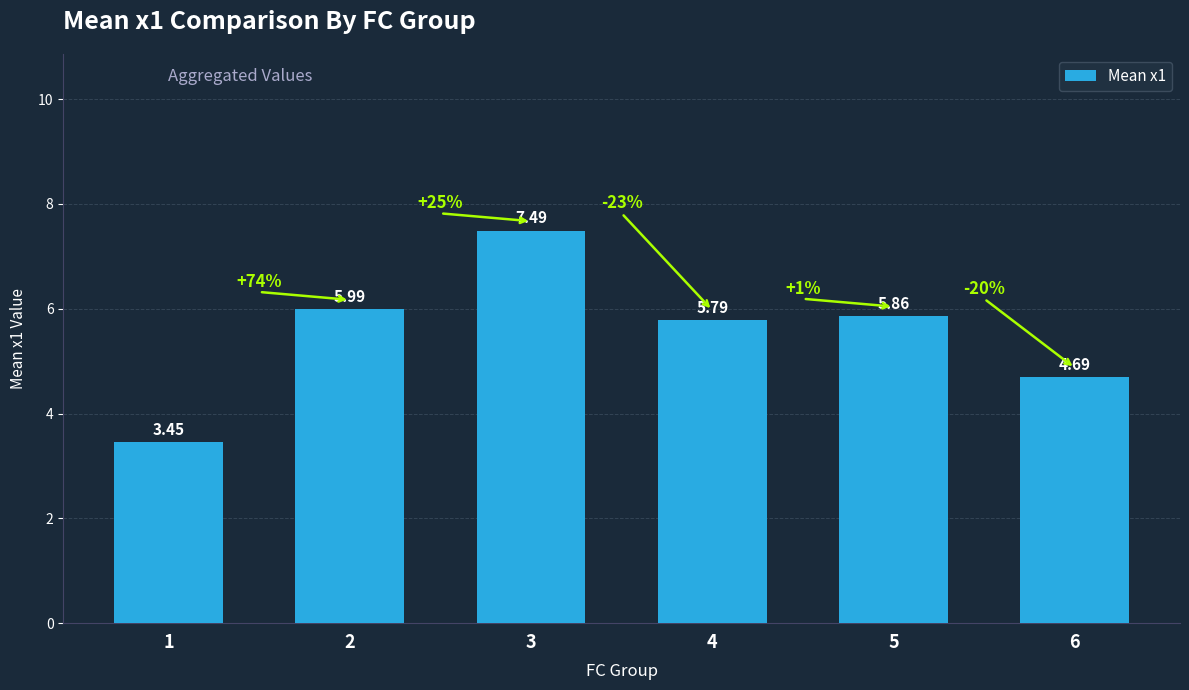

What is the difference between the maximum and minimum values?

4.0